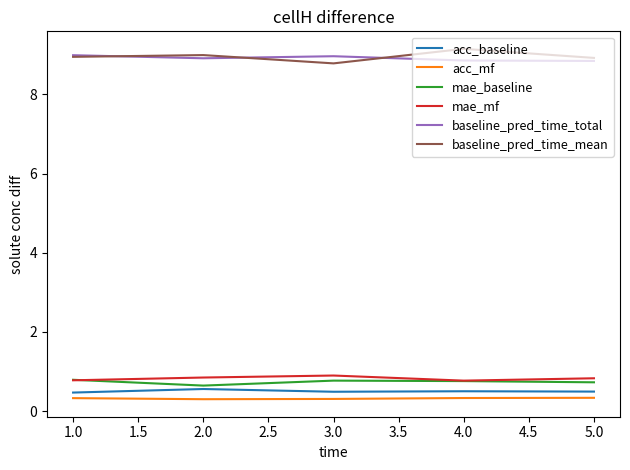

True or false: baseline_pred_time_mean and acc_baseline cross at least once.

False